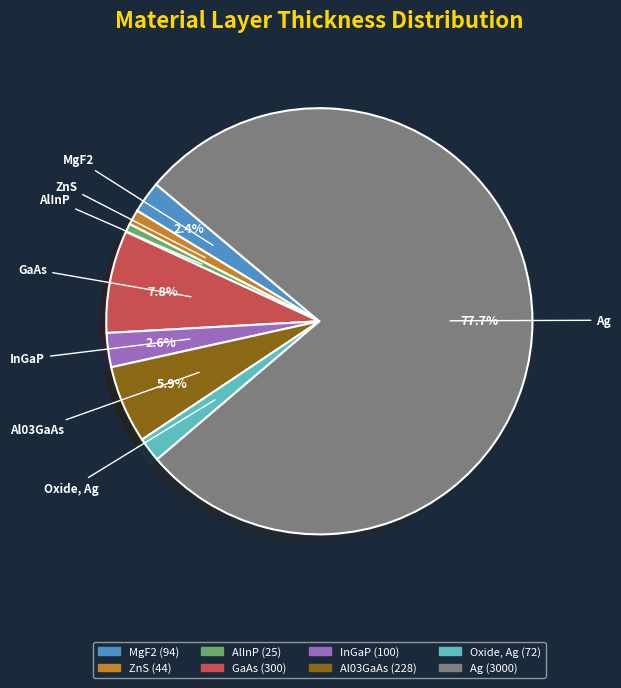

Do Ag and ZnS together represent more than half of the pie?

Yes